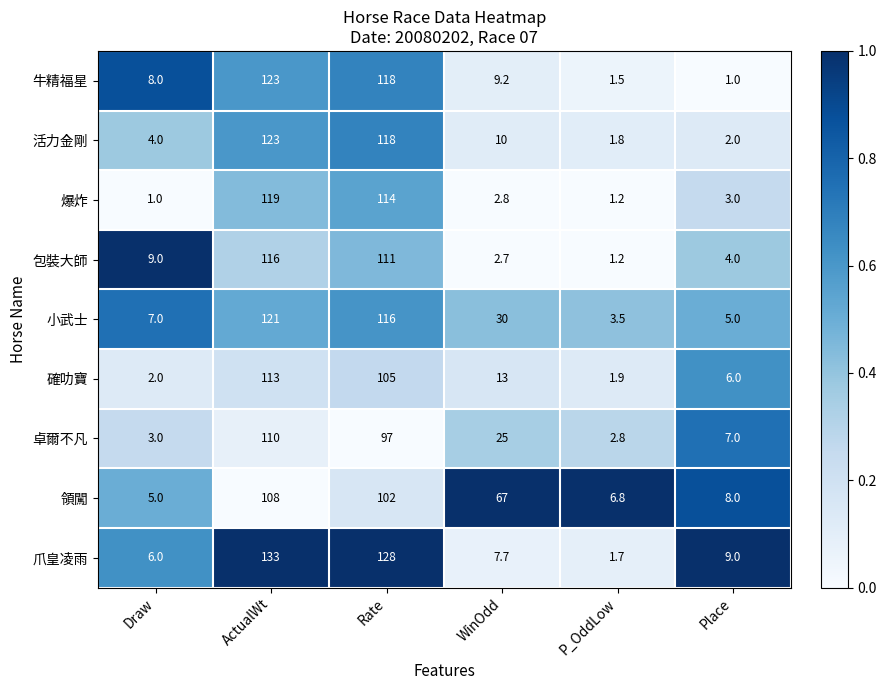

The value of 卓爾不凡 at WinOdd is 38.4. True or false?

False